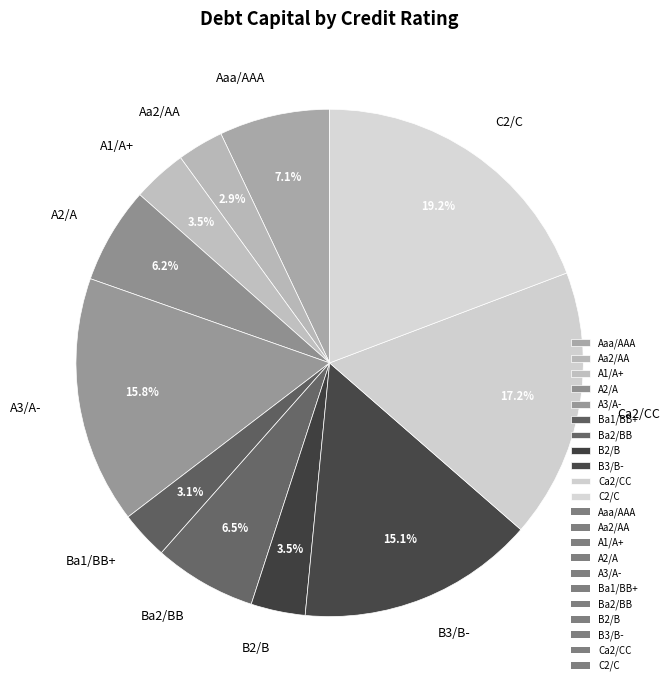

To the nearest percent, what portion does Ca2/CC represent?

17%